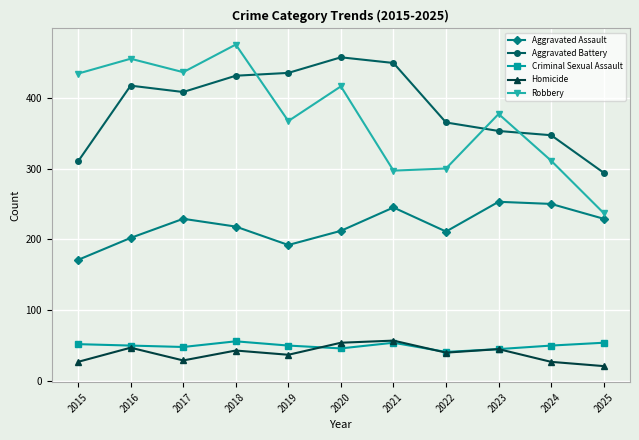

What is the spread (max minus min) of values at 2019?

398